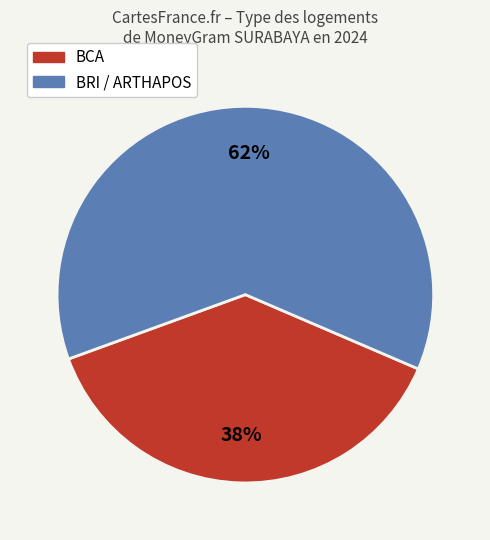

How many segments does this pie chart have?

2